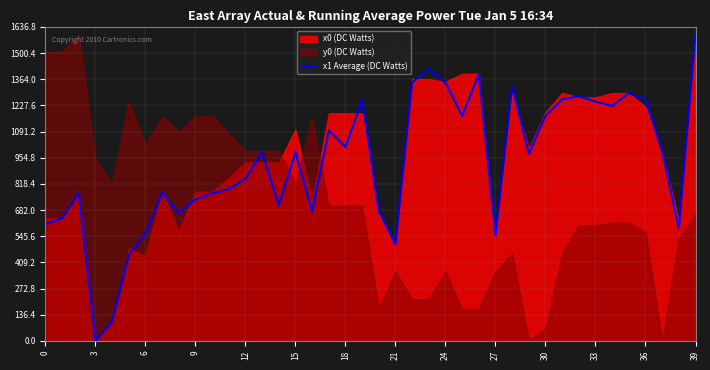

How many points are higher than both their immediate neighbors (excluding endpoints)?

11